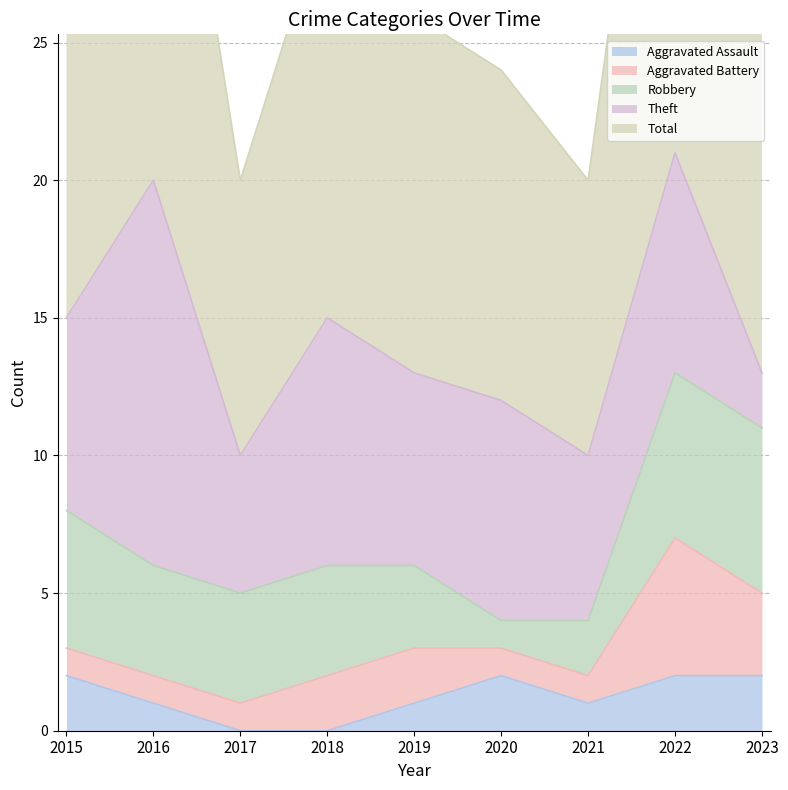

How many Robbery values are between 3 and 5?

5